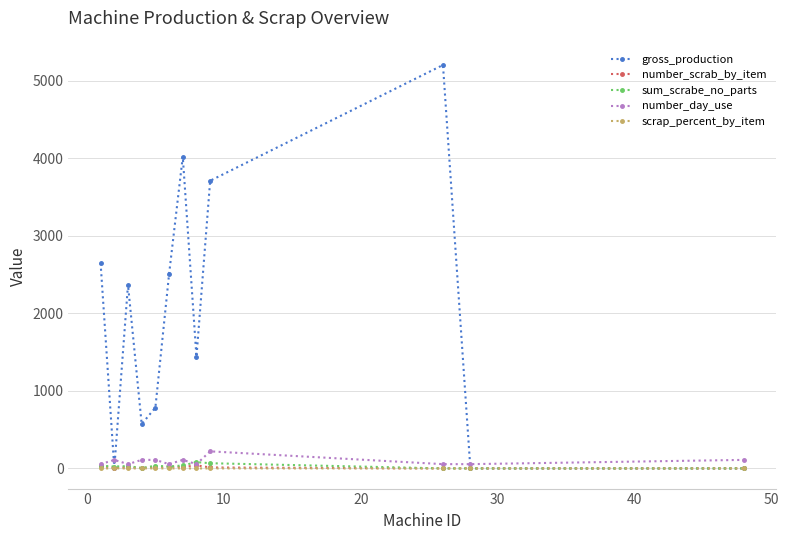

Which series has the largest total across all categories?

gross_production